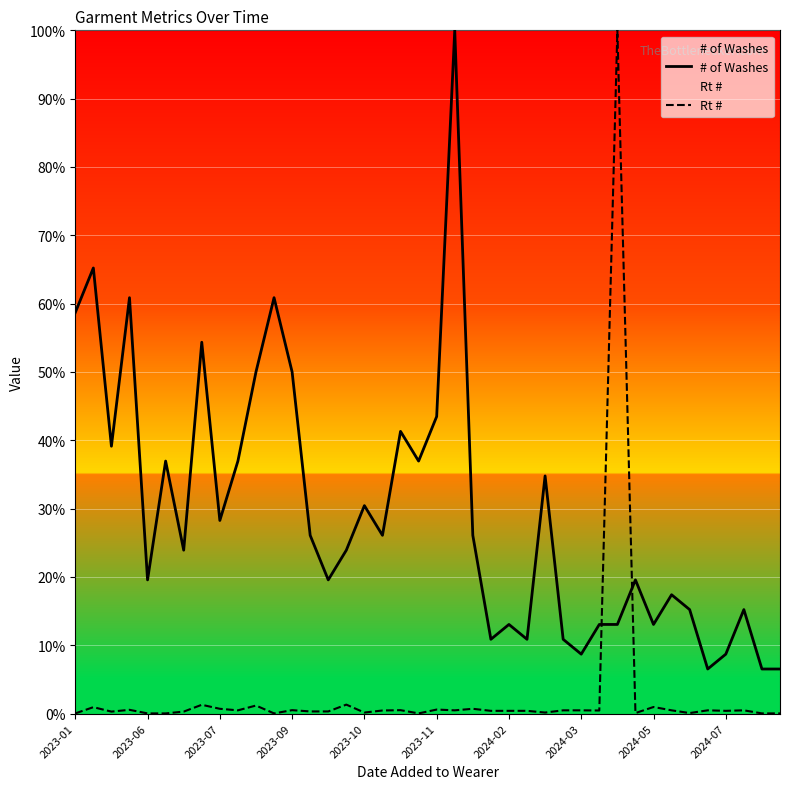

What is the value of the # of Washes point at the 3rd from the left?

39.1